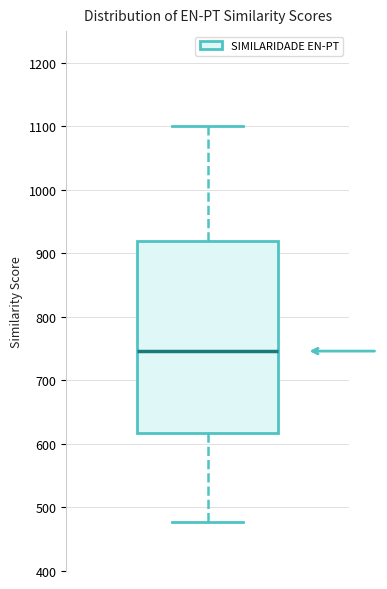

Transcribe this box plot: give where the median line is, the range the box spans, and where the two whiskers end, as read against the y-axis. The values are not printed on the chart, so give them approximately, as read against the axis.

median 750, box 620 to 920, whiskers 480 to 1100